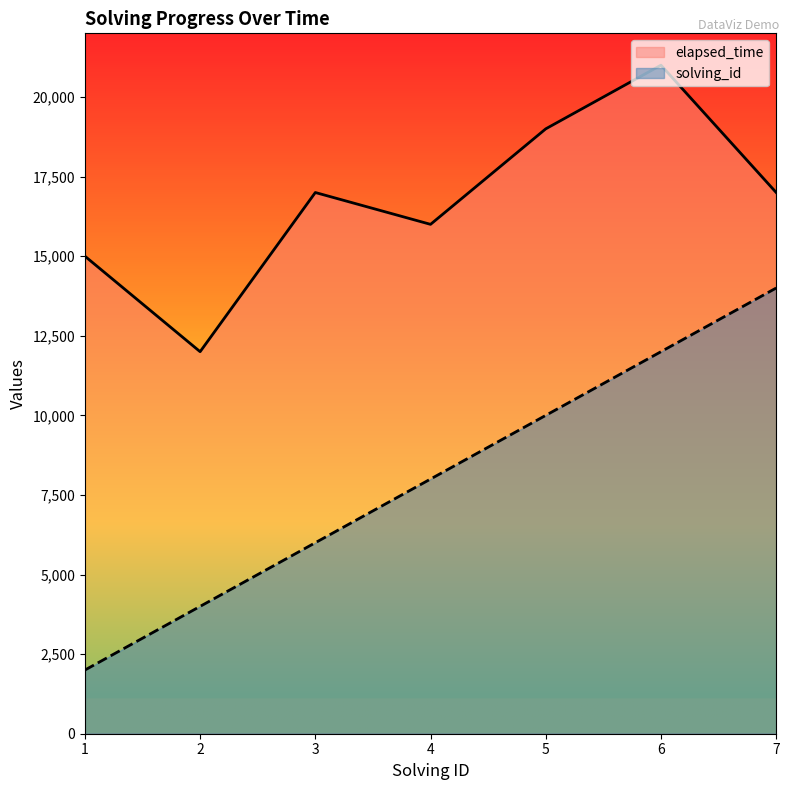

List the series in order of their peak value, highest first.

elapsed_time, solving_id